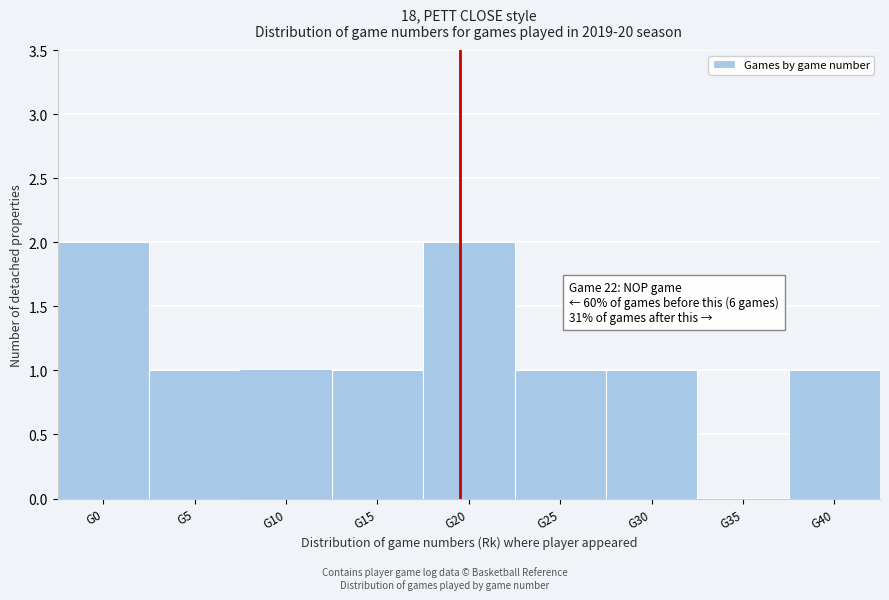

Reading right to left, what are all the values shown in this chart?

G40=1	G35=0	G30=1	G25=1	G20=2	G15=1	G10=1	G5=1	G0=2